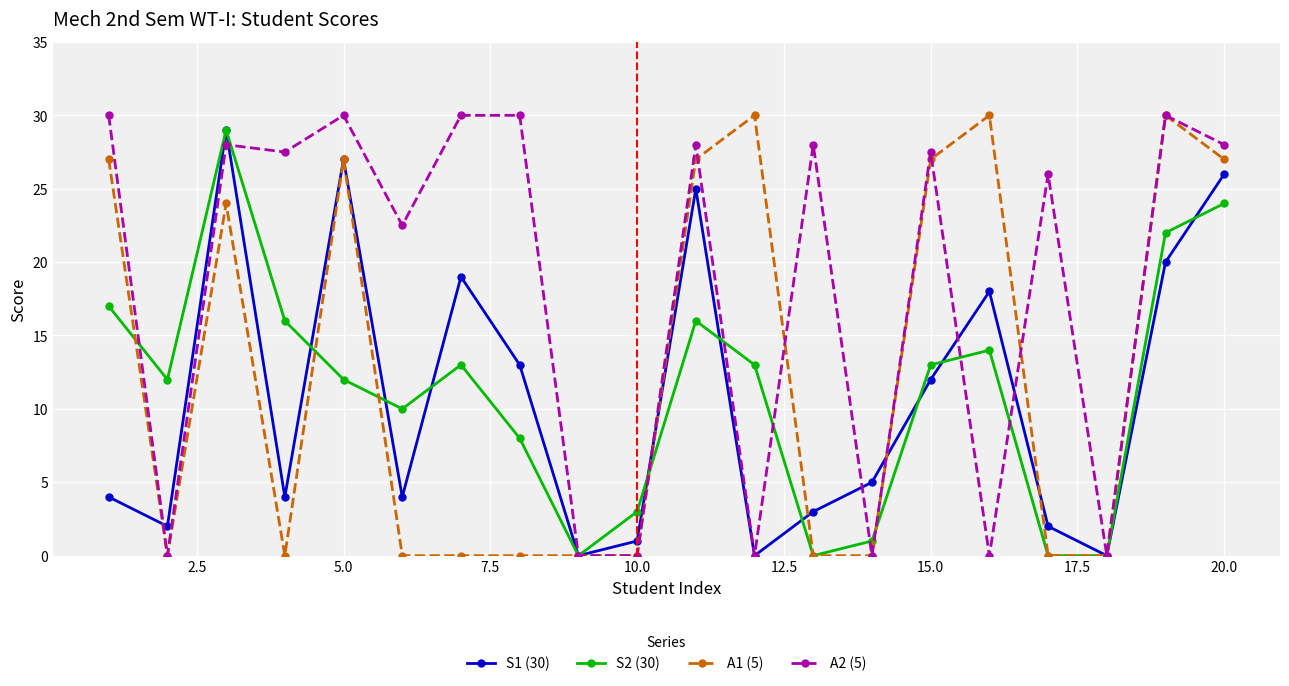

What is the greatest value displayed?

30.0